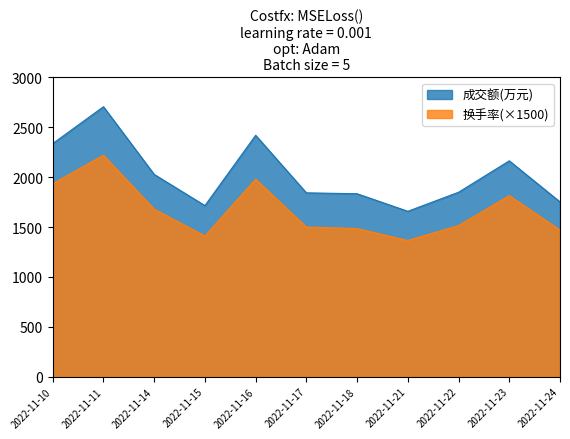

At which category does 换手率 reach its first local peak?

2022-11-11